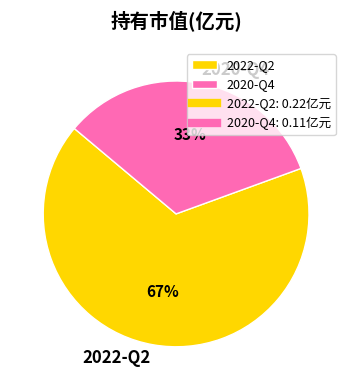

To the nearest percent, what is the average slice percentage?

50%